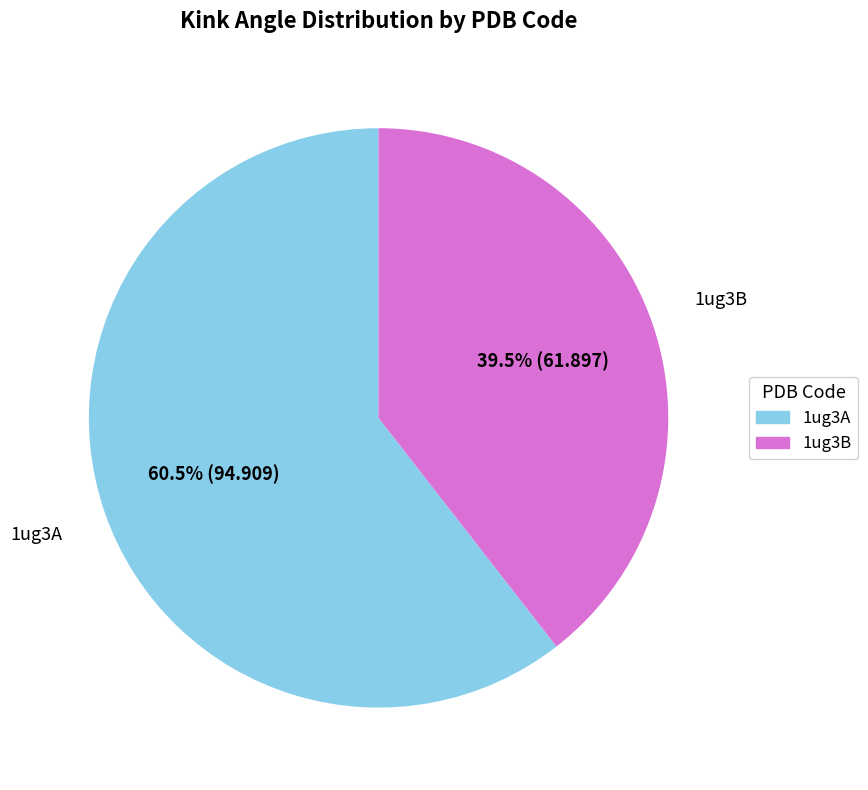

What is the total percentage of 1ug3A and 1ug3B?

100.0%